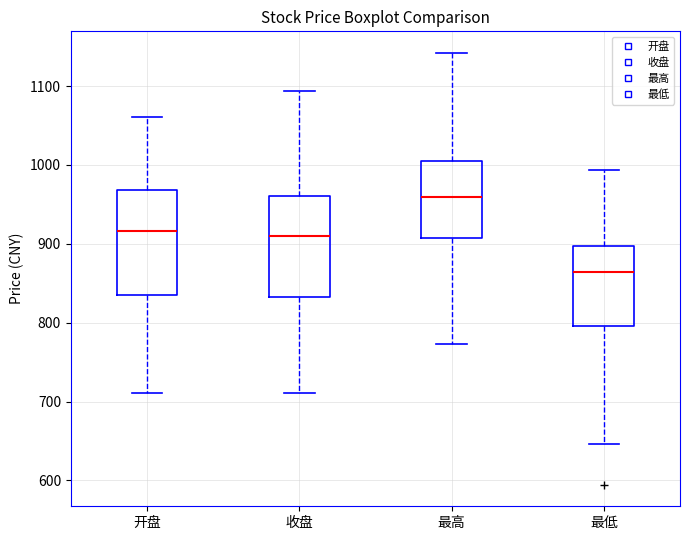

Where does the median line of the box for 开盘 sit on the y-axis? The values are not printed on the chart, so give them approximately, as read against the axis.

920